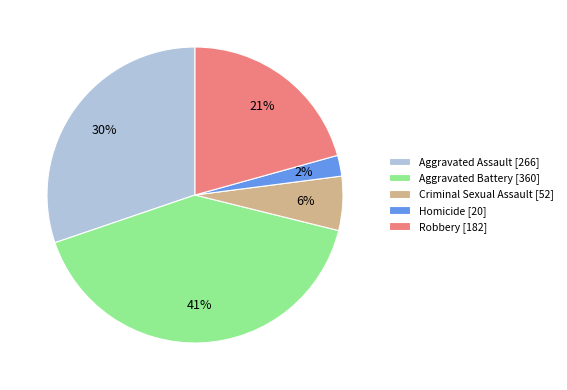

To the nearest percent, what percentage of the pie is Robbery?

21%